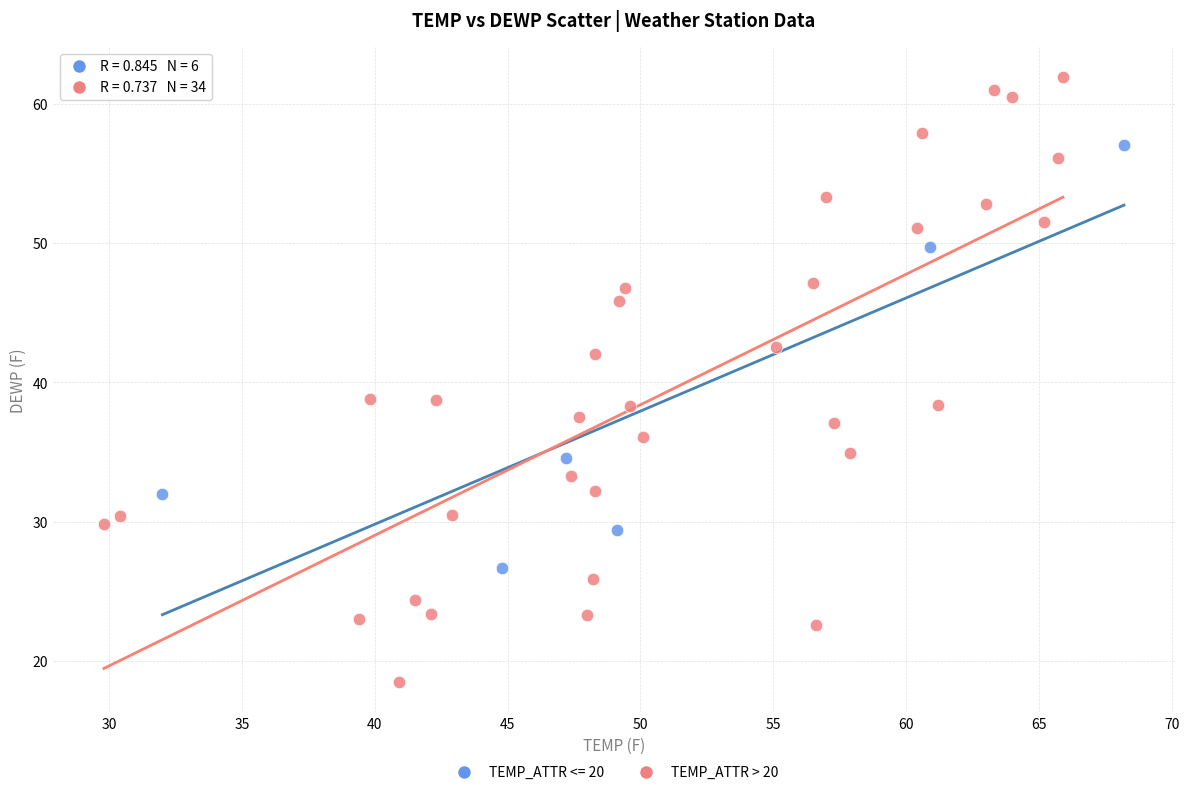

Which series reaches the maximum Y coordinate?

TEMP_ATTR > 20